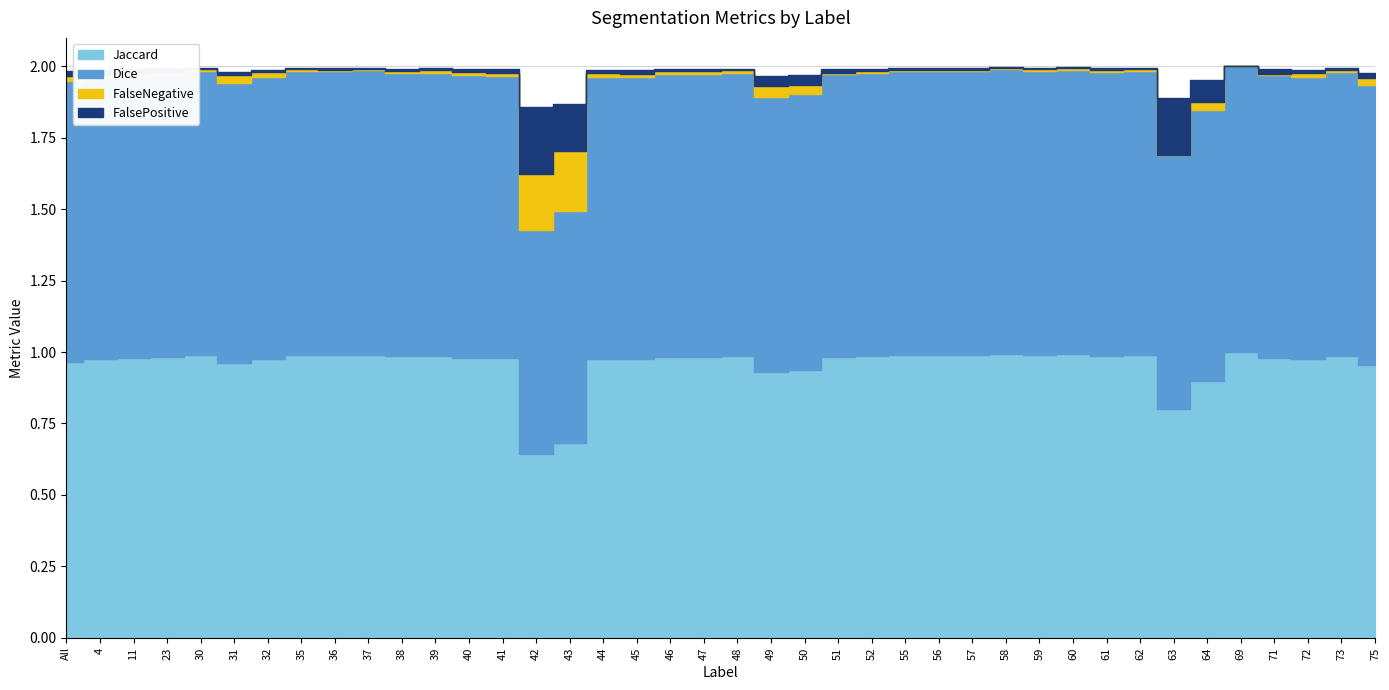

True or false: FalsePositive has a value of 0.0 at 45.

True